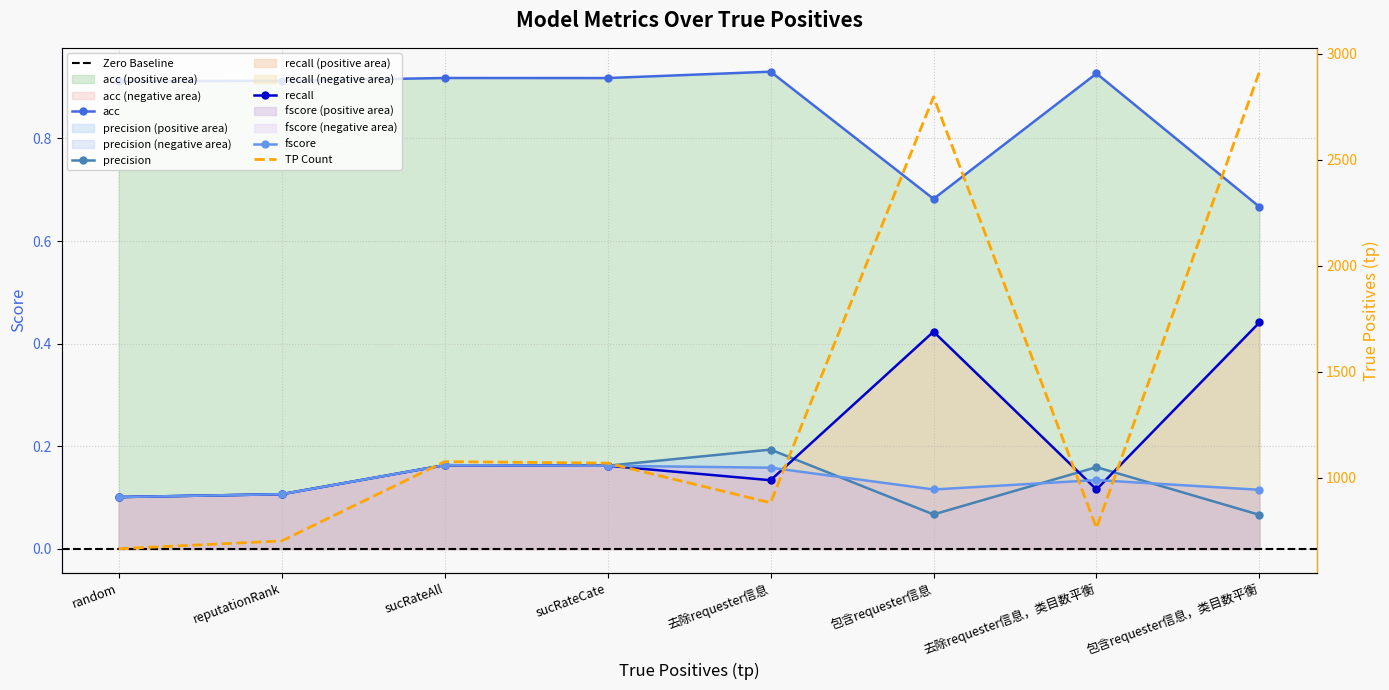

Rank the categories by precision value from highest to lowest.

去除requester信息, sucRateAll, sucRateCate, 去除requester信息，类目数平衡, reputationRank, random, 包含requester信息, 包含requester信息，类目数平衡